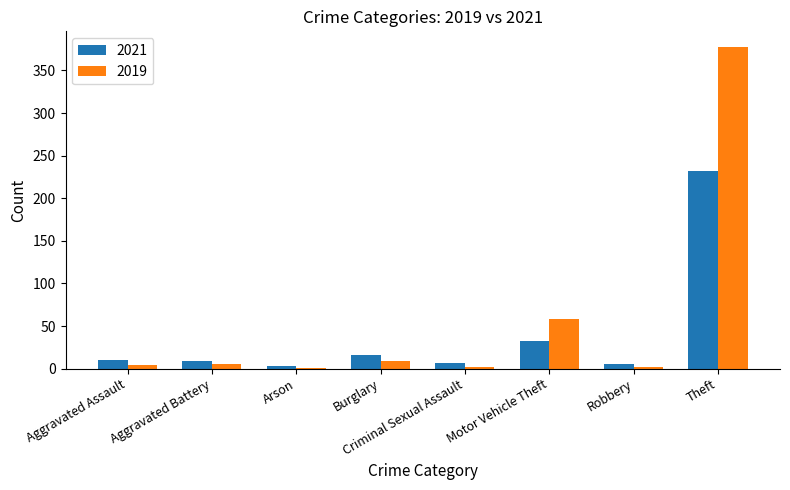

Does the chart contain stacked bars?

No